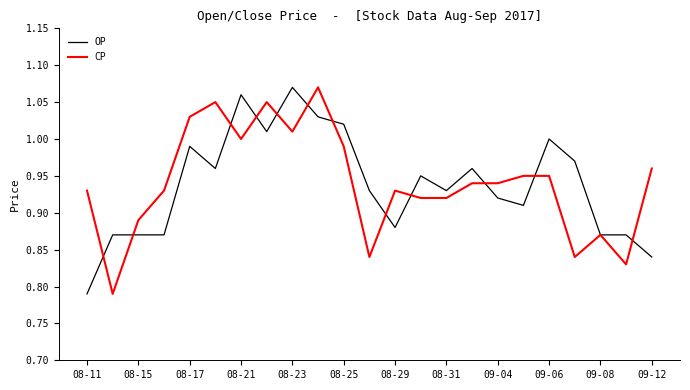

What are all the series names shown in the legend?

OP, CP